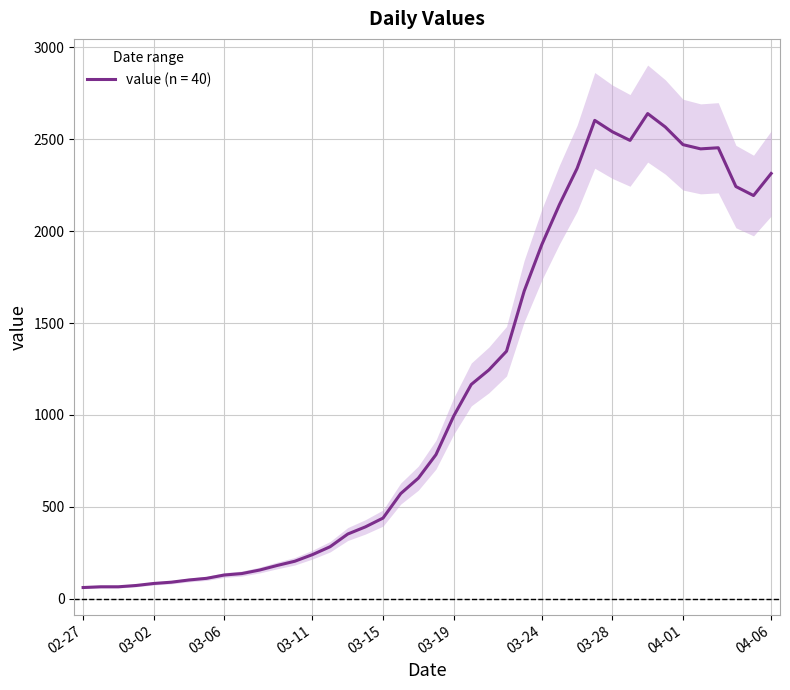

How many points are lower than both their immediate neighbors (excluding endpoints)?

3